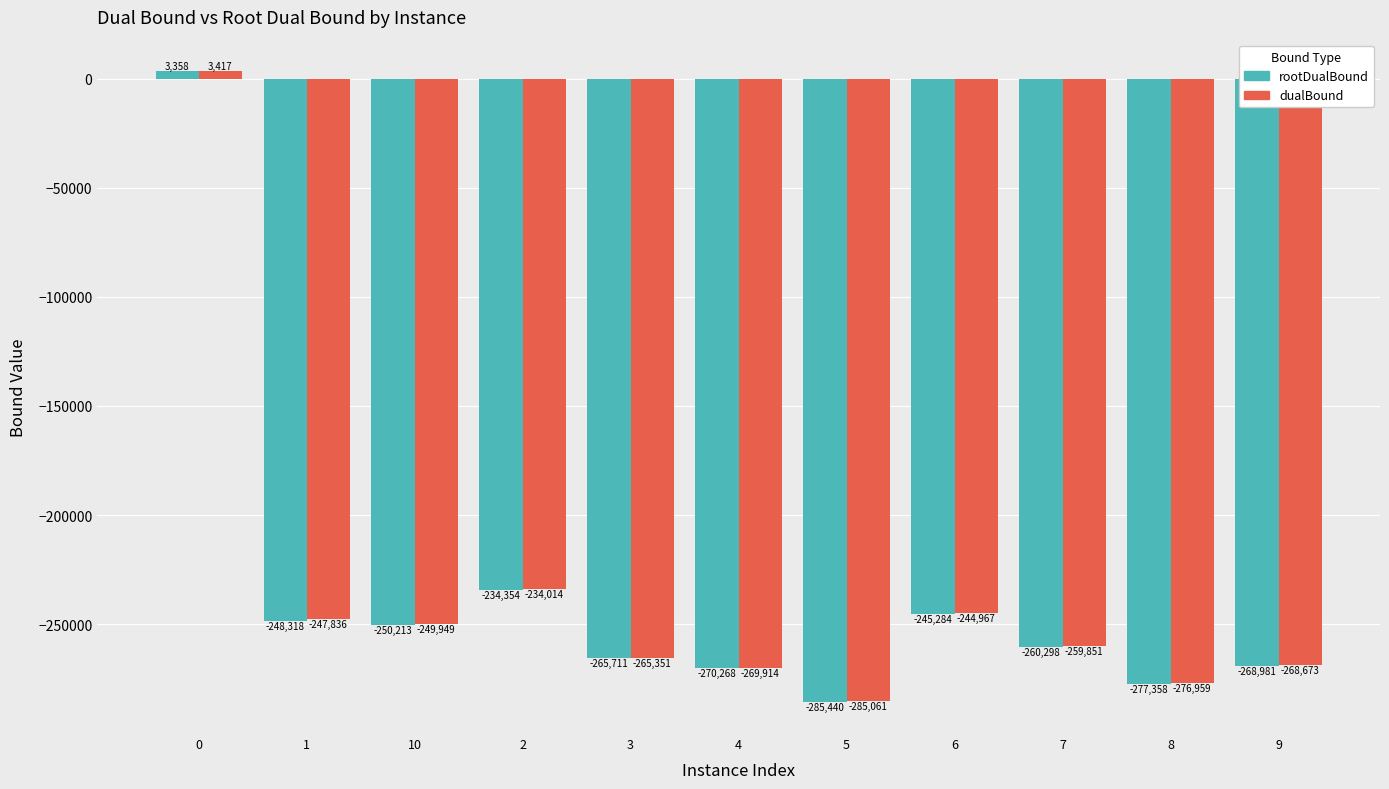

The value of rootDualBound at 0 is 3358.3. True or false?

True